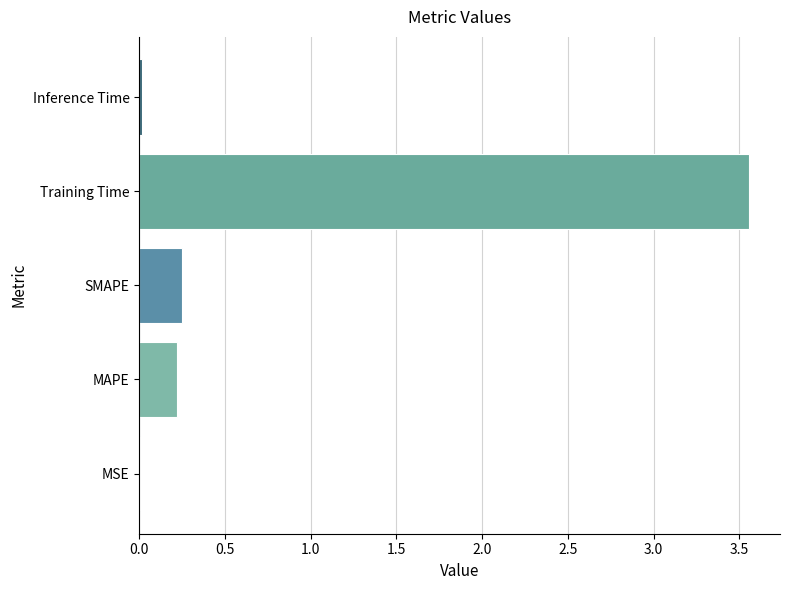

What is the sum of all values?

4.0